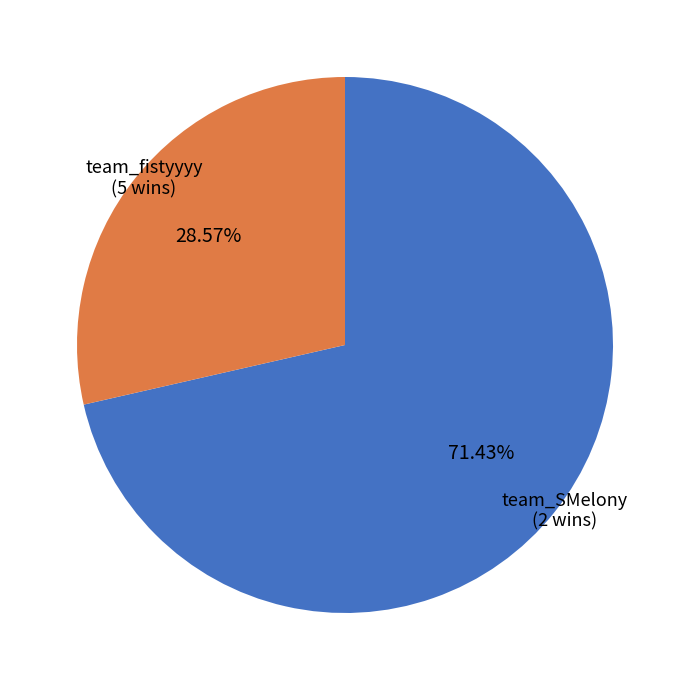

How much of the chart is everything except team_SMelony?

71.4%